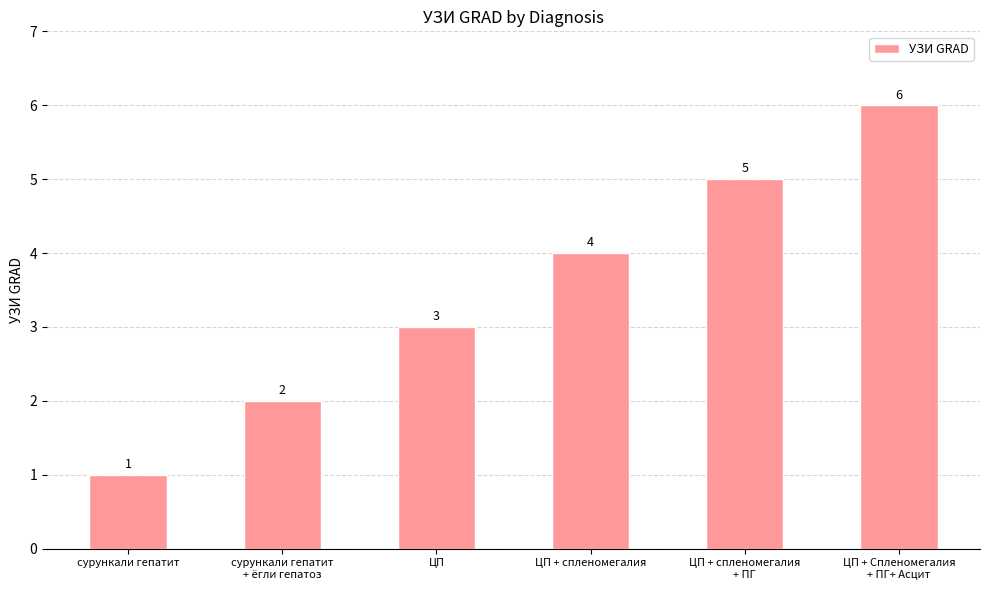

List the labels in order of value, largest first.

ЦП + Спленомегалия
+ ПГ+ Асцит, ЦП + спленомегалия
+ ПГ, ЦП + спленомегалия, ЦП, сурункали гепатит
+ ёгли гепатоз, сурункали гепатит